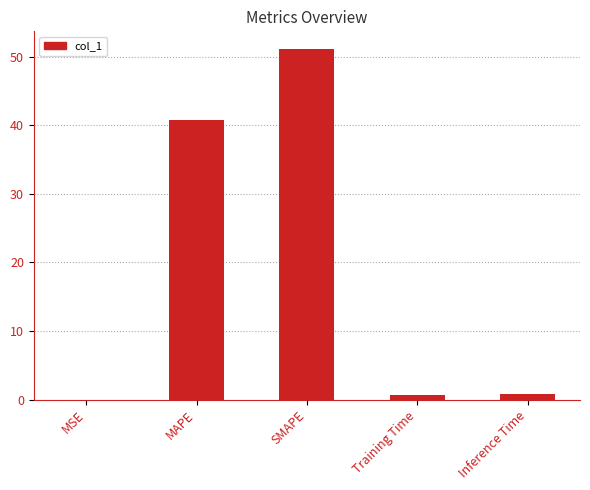

Is it true that the value at MAPE is 40.7?

True